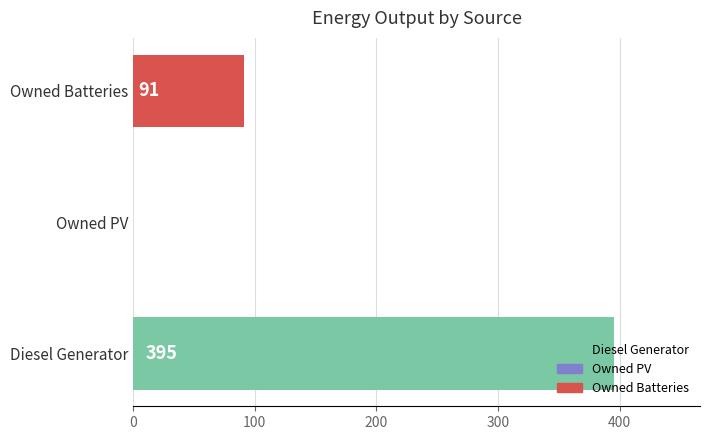

What is the label of the 2nd bar from the right?

Owned PV